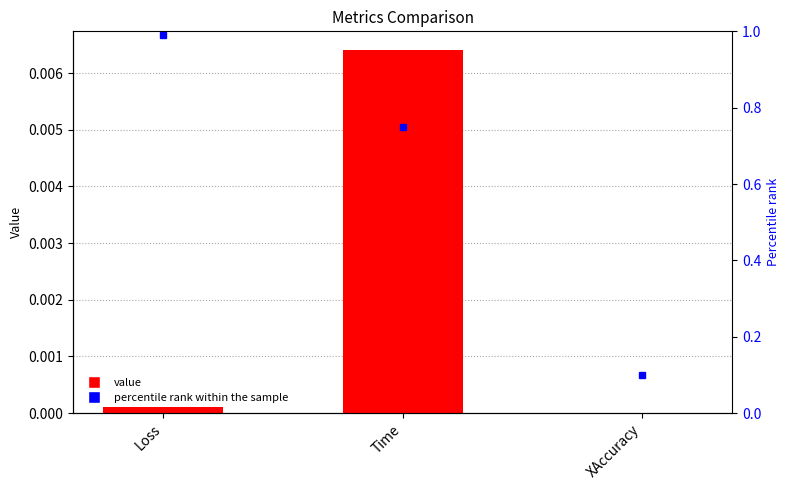

Rank the series at Loss from lowest to highest value.

value, percentile rank within the sample